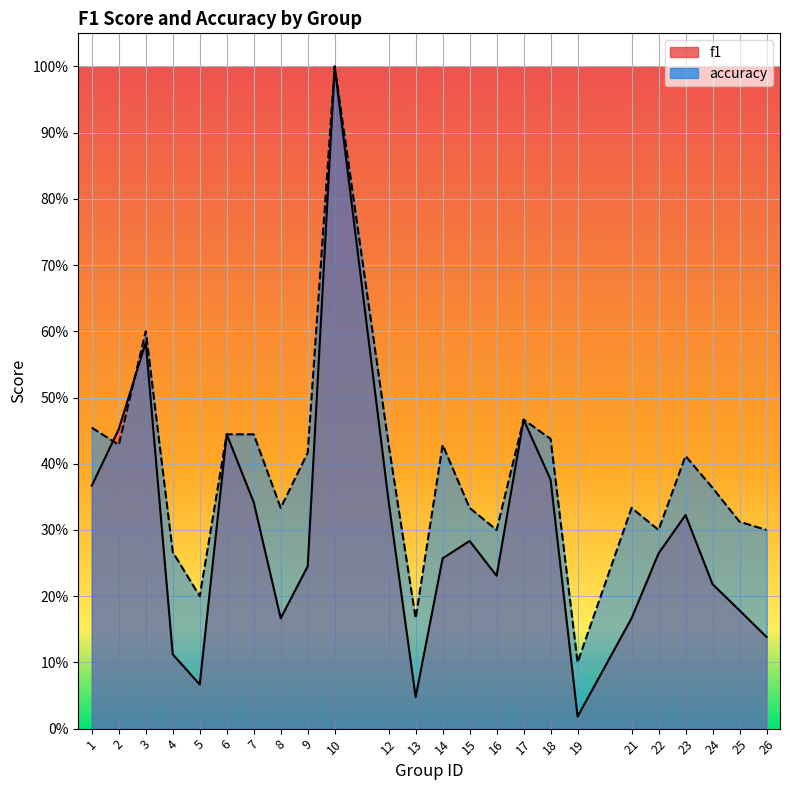

Reading right to left, what are all the values shown in this chart?

f1: 26=0.1	25=0.2	24=0.2	23=0.3	22=0.3	21=0.2	19=0.0	18=0.4	17=0.5	16=0.2	15=0.3	14=0.3	13=0.0	12=0.3	10=1.0	9=0.2	8=0.2	7=0.3	6=0.4	5=0.1	4=0.1	3=0.6	2=0.5	1=0.4
accuracy: 26=0.3	25=0.3	24=0.4	23=0.4	22=0.3	21=0.3	19=0.1	18=0.4	17=0.5	16=0.3	15=0.3	14=0.4	13=0.2	12=0.4	10=1.0	9=0.4	8=0.3	7=0.4	6=0.4	5=0.2	4=0.3	3=0.6	2=0.4	1=0.5